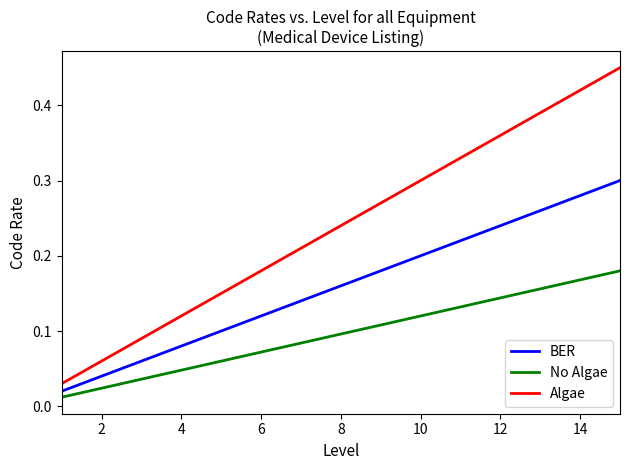

Which series has the largest total across all categories?

Algae